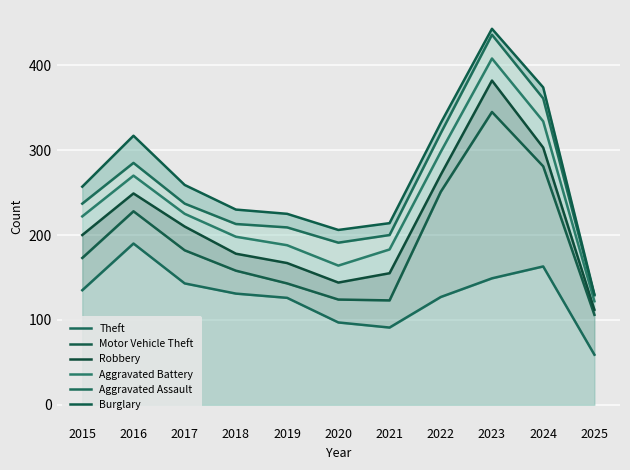

Between 2016 and 2019, which series saw the biggest shift?

Burglary